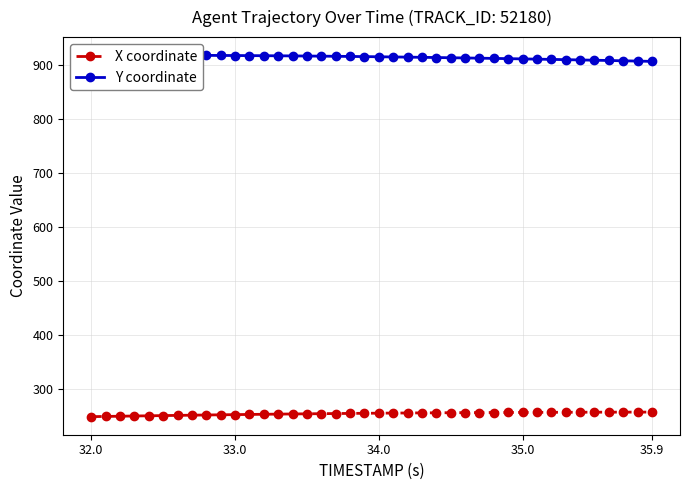

Reading left to right, transcribe all the data shown in this chart.

X coordinate: 248.9	249.3	249.7	250.1	250.5	250.9	251.3	251.6	252.0	252.3	252.7	253.0	253.3	253.6	253.9	254.1	254.4	254.7	254.9	255.1	255.3	255.5	255.7	255.9	256.0	256.2	256.3	256.5	256.6	256.7	256.8	256.9	257.0	257.0	257.1	257.2	257.2	257.3	257.3	257.3
Y coordinate: 918.8	918.8	918.8	918.8	918.7	918.7	918.6	918.5	918.4	918.3	918.2	918.0	917.8	917.7	917.5	917.3	917.0	916.8	916.5	916.2	915.9	915.5	915.2	914.8	914.5	914.1	913.7	913.3	912.8	912.4	911.9	911.5	911.0	910.5	910.0	909.5	909.0	908.4	907.9	907.3